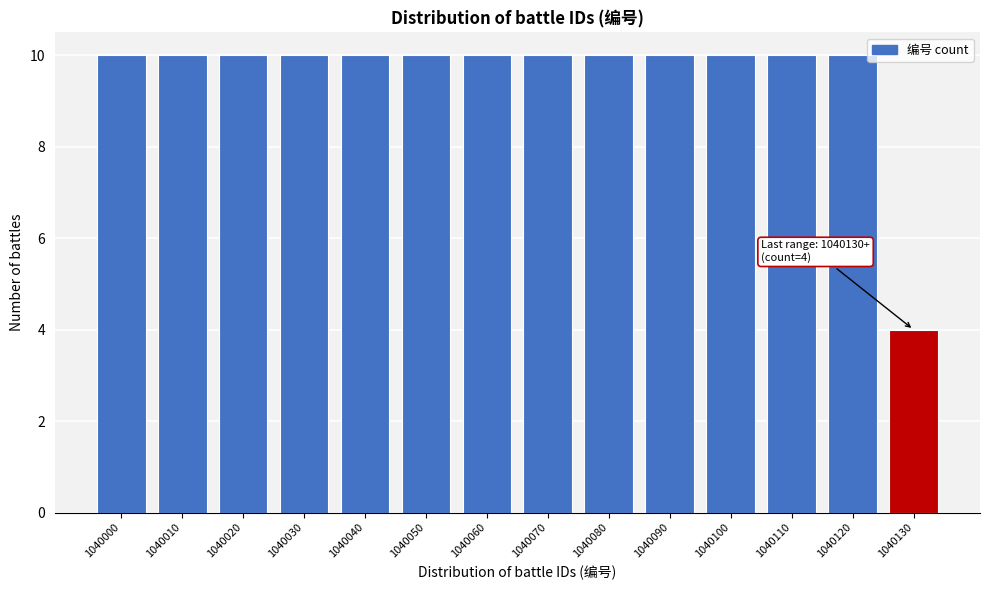

Reading left to right, what are all the values shown in this chart?

1040000=10	1040010=10	1040020=10	1040030=10	1040040=10	1040050=10	1040060=10	1040070=10	1040080=10	1040090=10	1040100=10	1040110=10	1040120=10	1040130=4